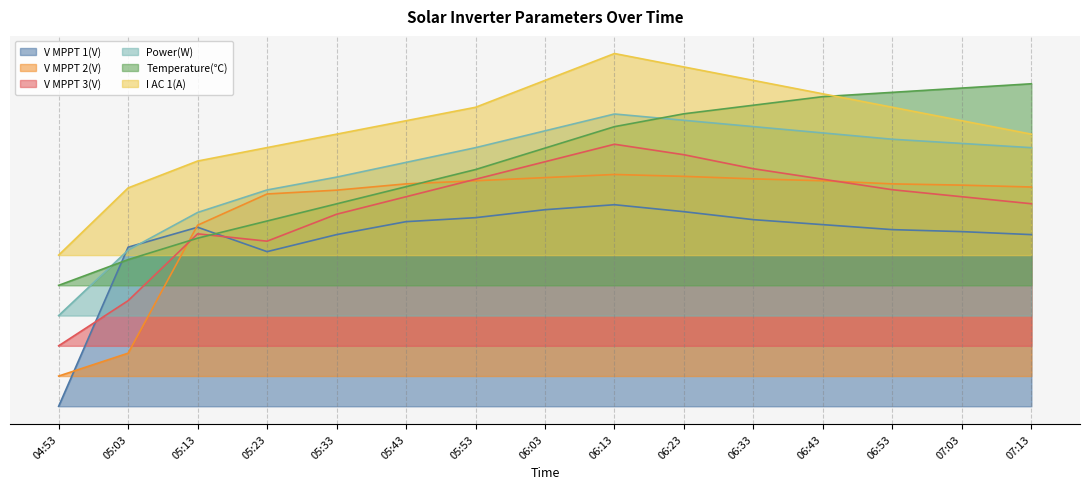

What is the average value of the V MPPT 3(V) series?

1.0